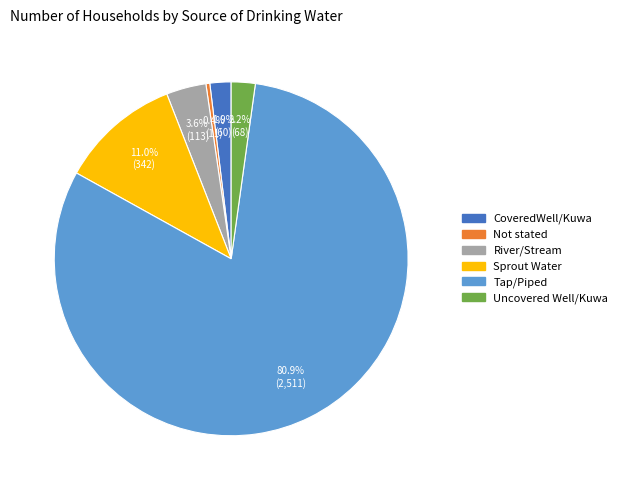

The Sprout Water slice represents 22% of the pie. True or false?

False